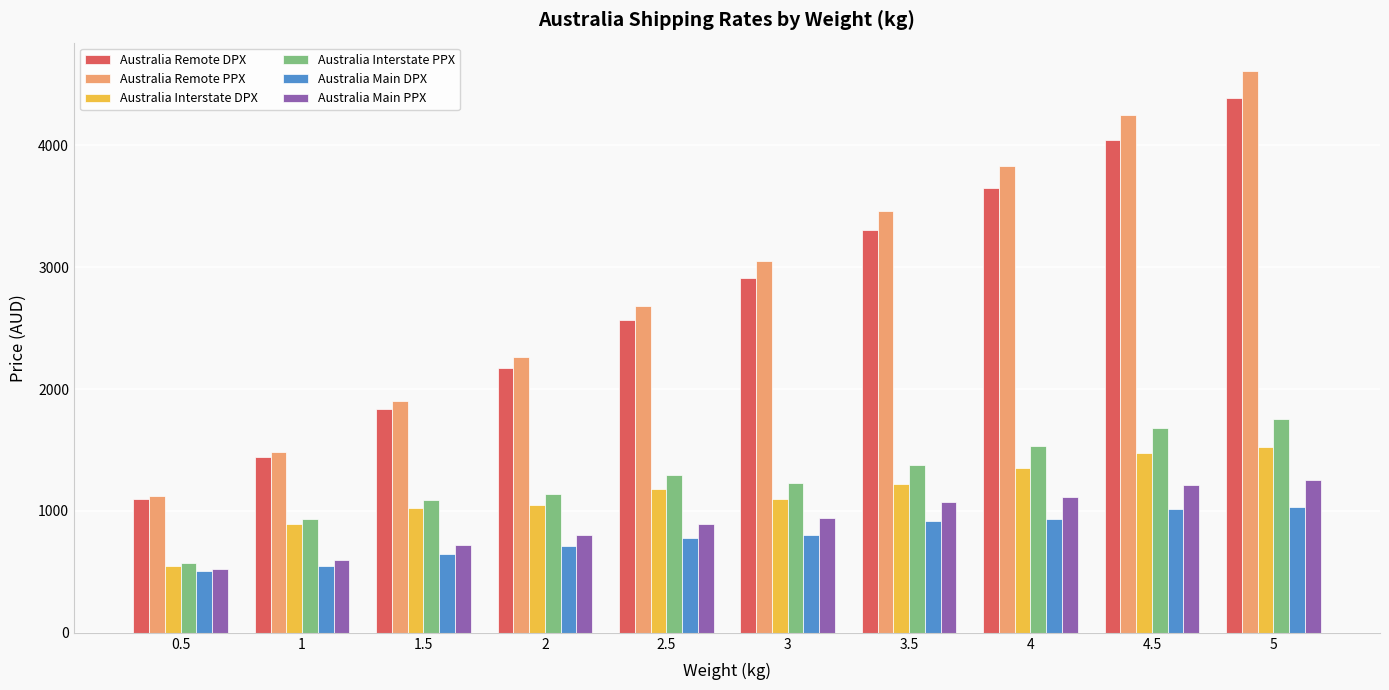

What is the difference between the Australia Remote DPX values at 1 and 2.5?

1131.4